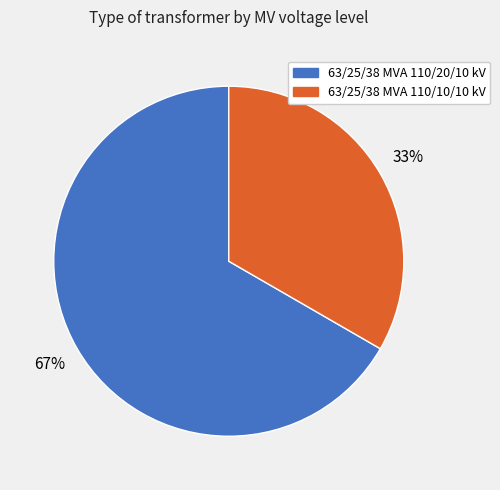

To the nearest percent, what percentage of the pie is 63/25/38 MVA 110/10/10 kV?

33%